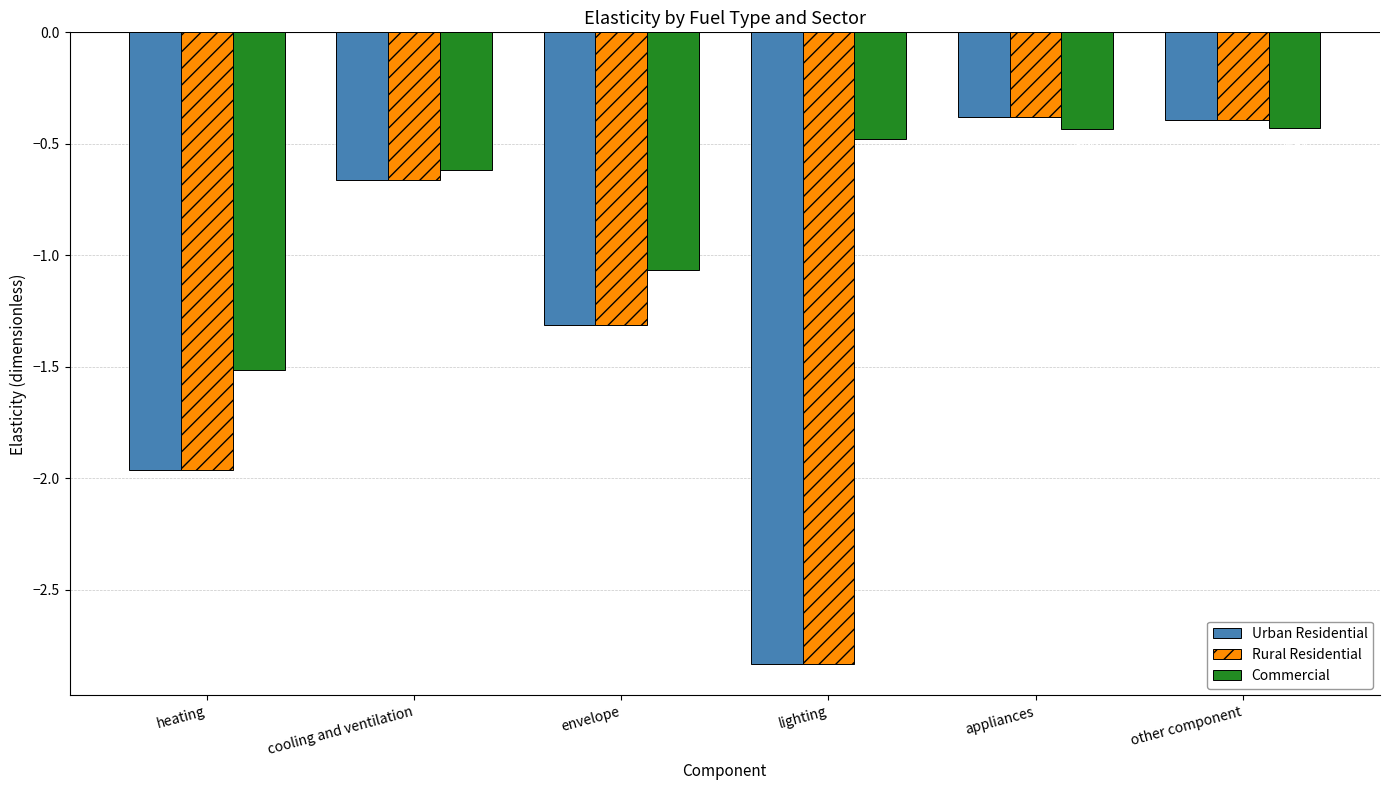

What are all the series names shown in the legend?

Urban Residential, Rural Residential, Commercial